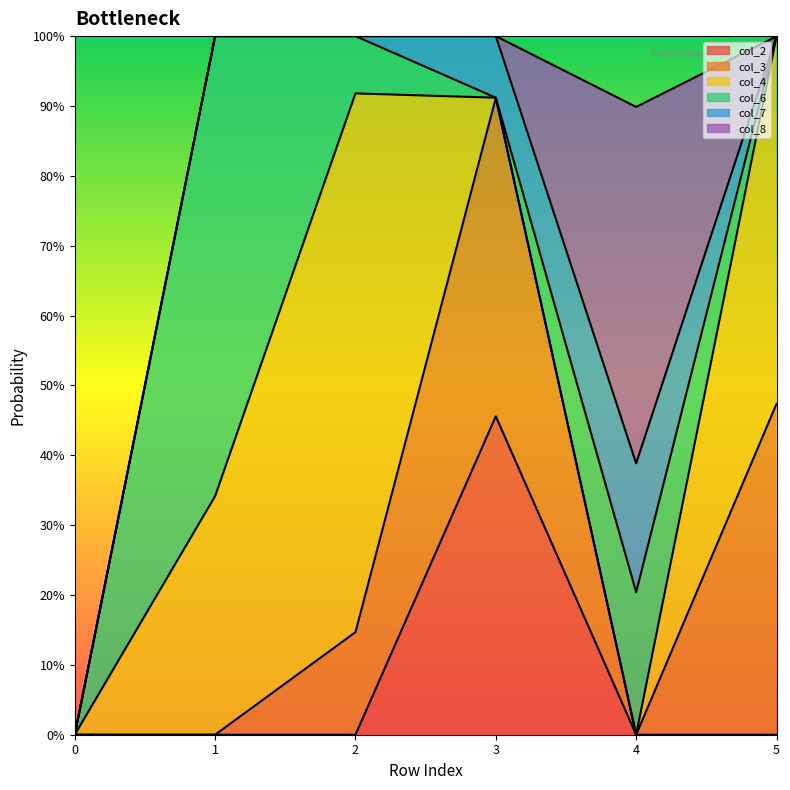

At which category does col_4 reach its first local peak?

2